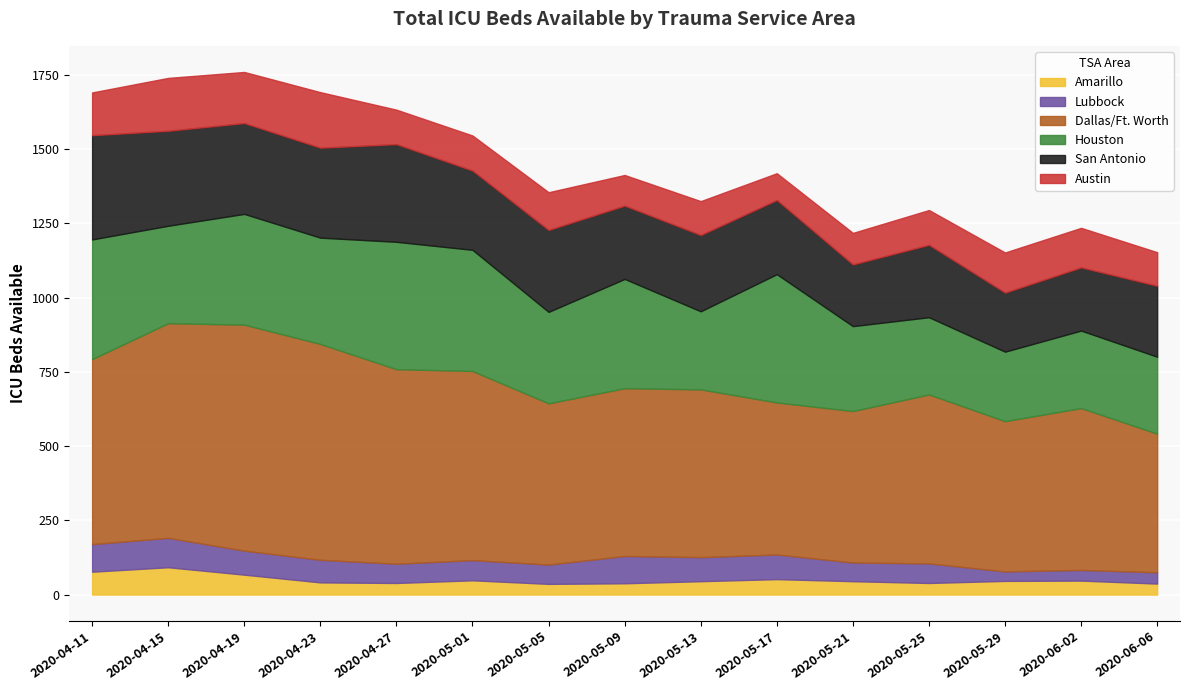

Rank the series at 2020-05-03 from highest to lowest value.

Dallas/Ft. Worth, Houston, San Antonio, Austin, Lubbock, Amarillo